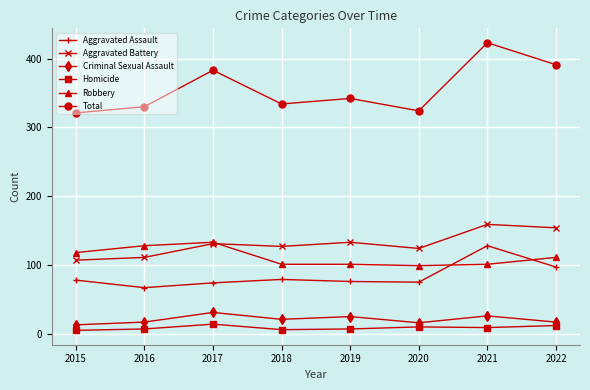

True or false: Aggravated Assault and Criminal Sexual Assault intersect in this chart.

False